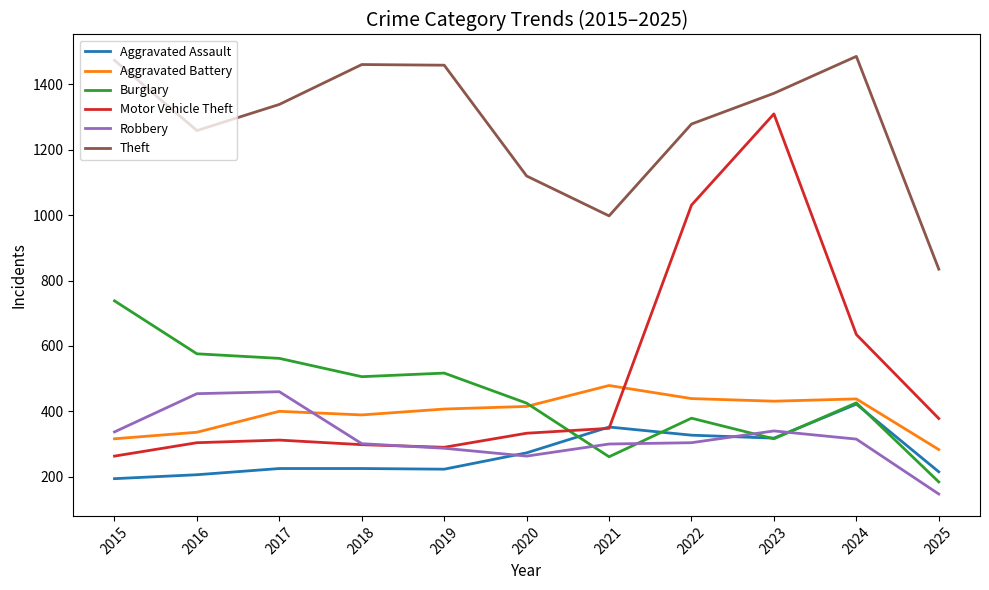

Is it true that Motor Vehicle Theft equals 1310 at 2023?

True